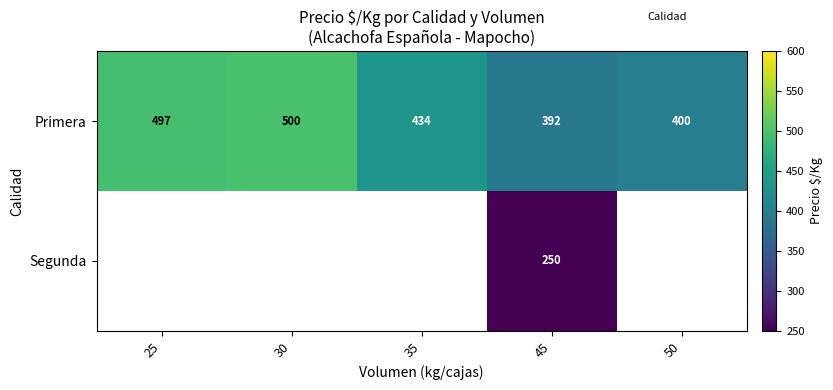

At 45, list the series in order from largest to smallest.

Primera, Segunda